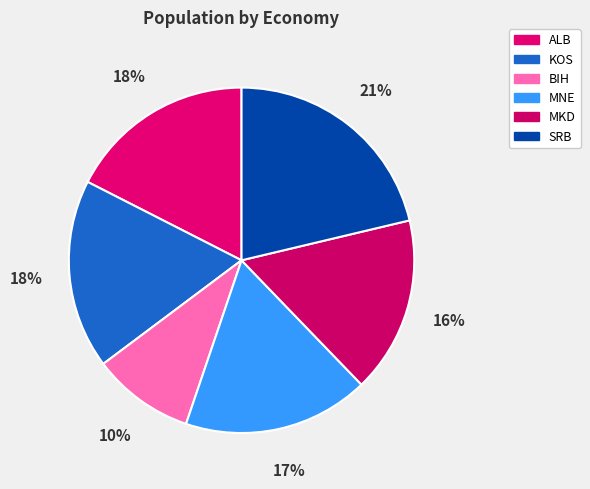

To the nearest percent, what is the combined percentage of MNE and SRB?

39%